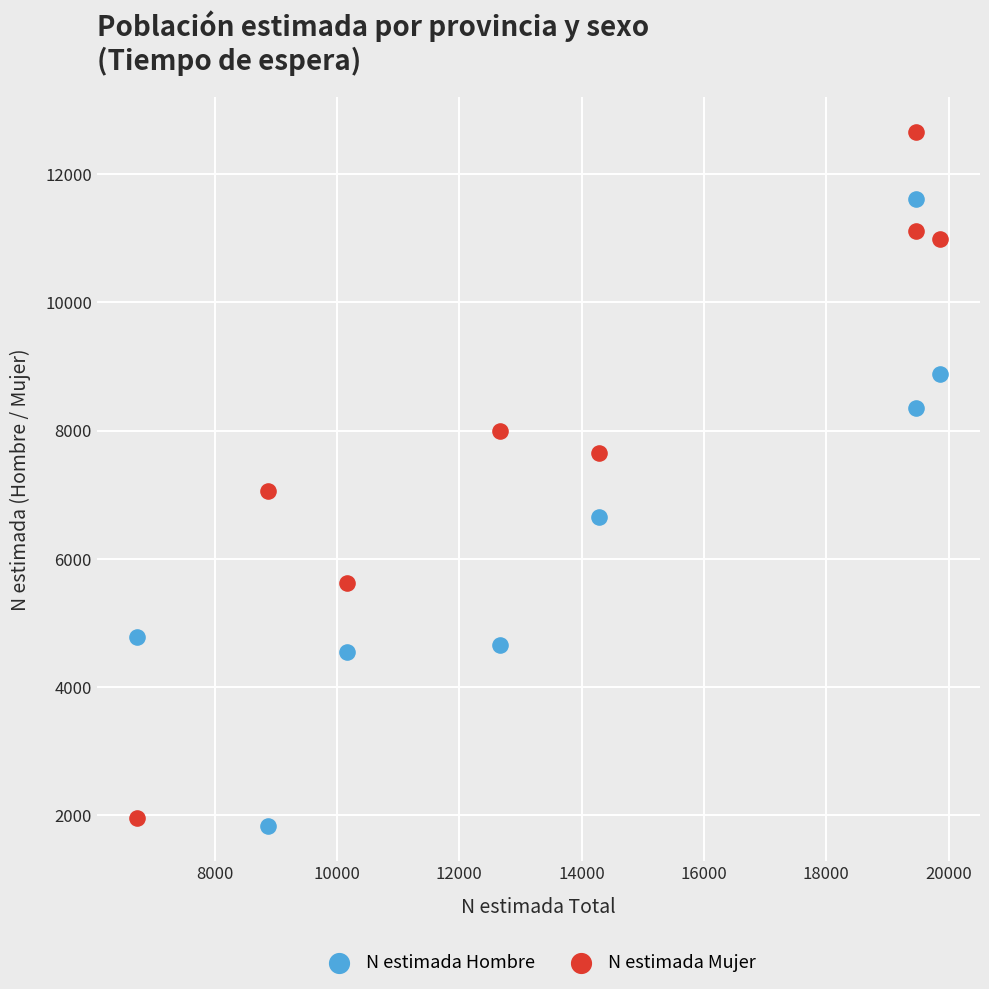

Which series reaches the minimum Y coordinate?

N estimada Hombre